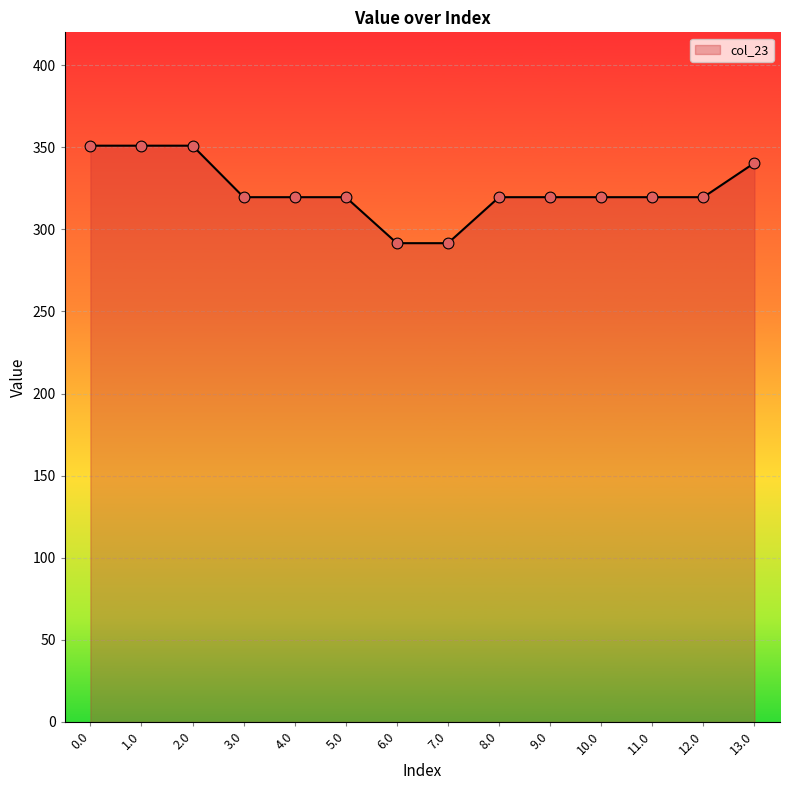

What is the change in value from 1.0 to 13.0?

-10.5